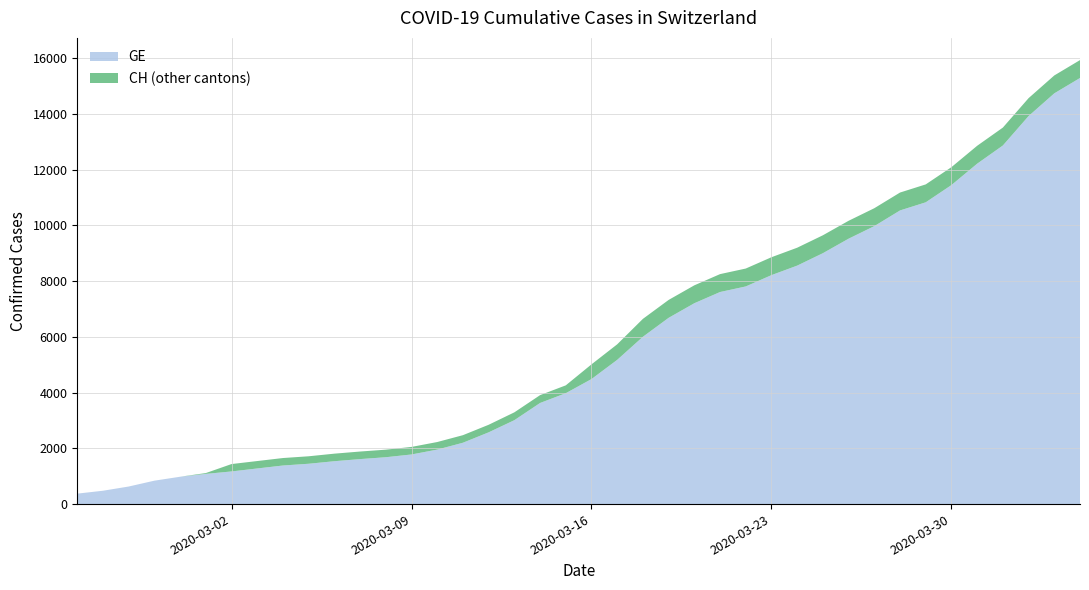

Reading left to right, what are all the values shown in this chart?

GE: 2020-02-25=375	2020-02-26=479	2020-02-27=630	2020-02-28=840	2020-02-29=981	2020-03-01=1083	2020-03-02=1171	2020-03-03=1278	2020-03-04=1384	2020-03-05=1447	2020-03-06=1538	2020-03-07=1614	2020-03-08=1681	2020-03-09=1780	2020-03-10=1955	2020-03-11=2201	2020-03-12=2574	2020-03-13=3010	2020-03-14=3627	2020-03-15=3978	2020-03-16=4485	2020-03-17=5174	2020-03-18=6002	2020-03-19=6681	2020-03-20=7205	2020-03-21=7607	2020-03-22=7807	2020-03-23=8213	2020-03-24=8554	2020-03-25=9000	2020-03-26=9520	2020-03-27=9971	2020-03-28=10533	2020-03-29=10825	2020-03-30=11444	2020-03-31=12210	2020-04-01=12863	2020-04-02=13919	2020-04-03=14733	2020-04-04=15284
CH: 2020-02-25=375	2020-02-26=479	2020-02-27=630	2020-02-28=840	2020-02-29=981	2020-03-01=1113	2020-03-02=1436	2020-03-03=1544	2020-03-04=1652	2020-03-05=1715	2020-03-06=1809	2020-03-07=1885	2020-03-08=1952	2020-03-09=2051	2020-03-10=2226	2020-03-11=2472	2020-03-12=2845	2020-03-13=3291	2020-03-14=3908	2020-03-15=4259	2020-03-16=5012	2020-03-17=5731	2020-03-18=6644	2020-03-19=7323	2020-03-20=7847	2020-03-21=8249	2020-03-22=8449	2020-03-23=8855	2020-03-24=9196	2020-03-25=9642	2020-03-26=10162	2020-03-27=10613	2020-03-28=11175	2020-03-29=11467	2020-03-30=12086	2020-03-31=12852	2020-04-01=13505	2020-04-02=14561	2020-04-03=15375	2020-04-04=15926